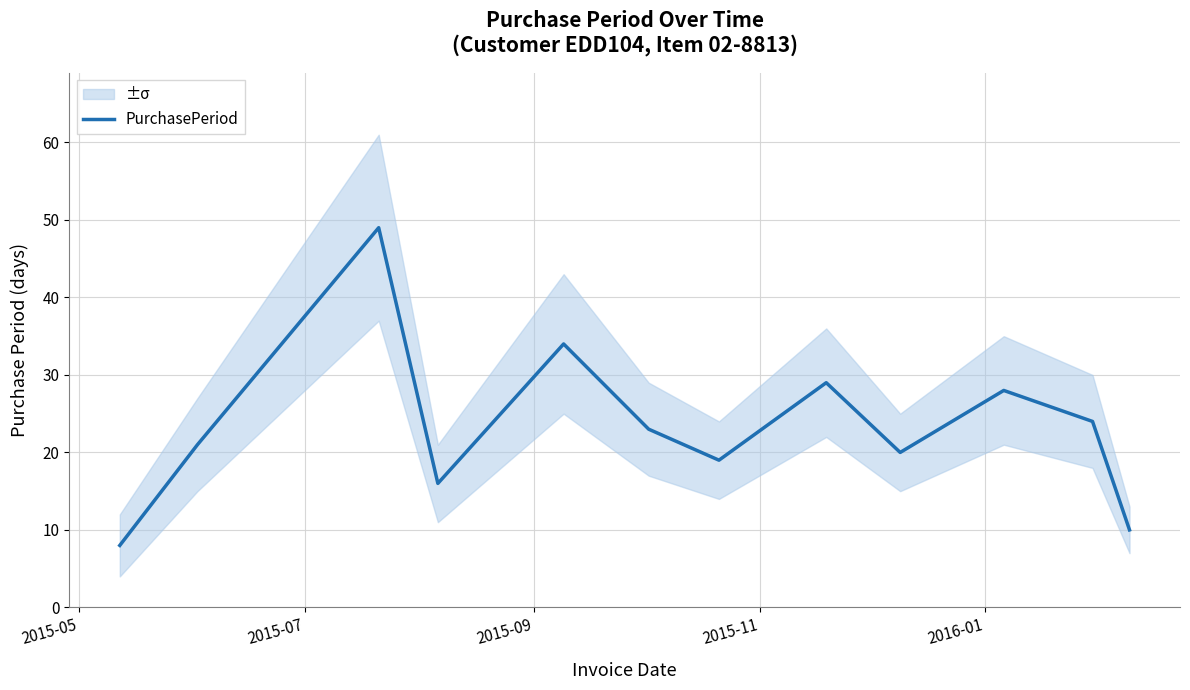

What is the lowest value of the PurchasePeriod series?

8